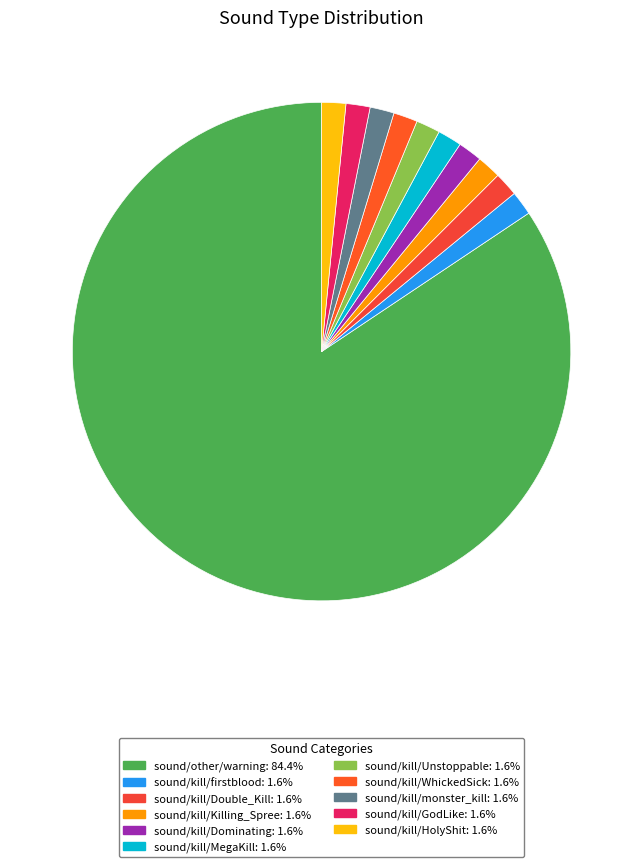

What portion of the pie excludes sound/kill/monster_kill?

98.4%